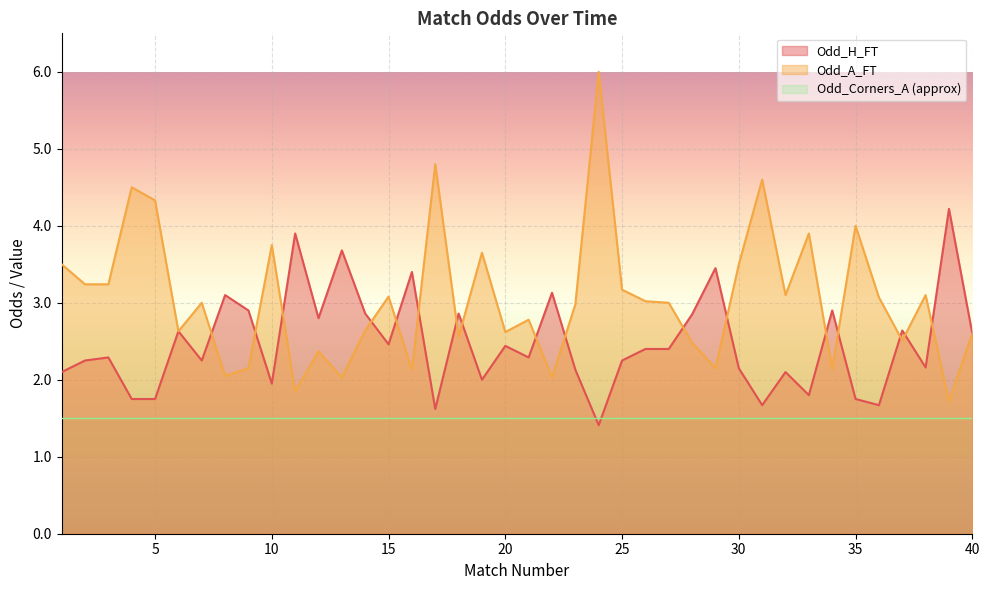

Which series ends up on top after the final intersection of Odd_A_FT and Odd_H_FT?

Odd_H_FT